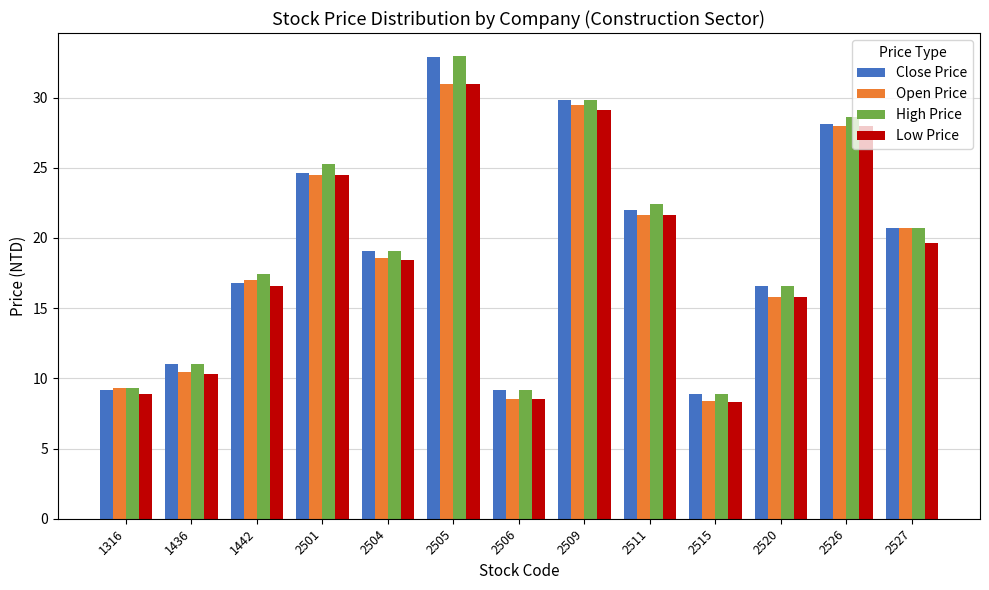

How many bars are there in total?

52